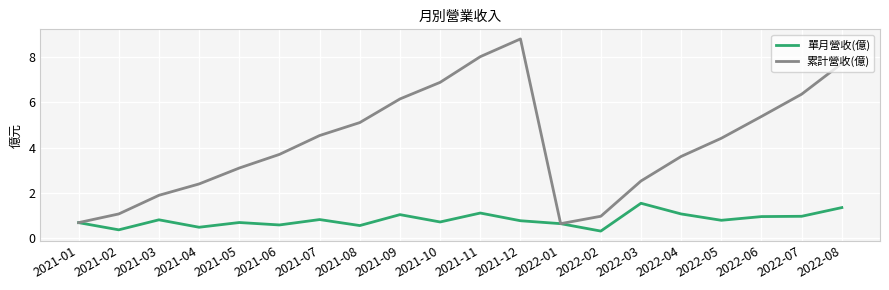

What position from the left is 2021-06?

6